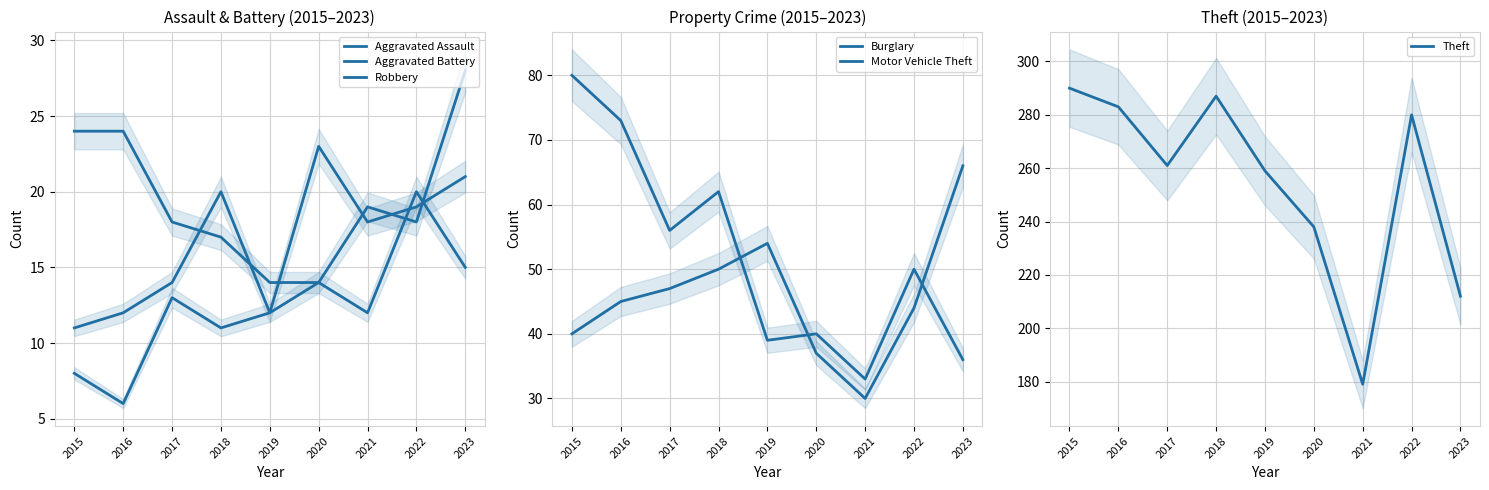

What are all the series names shown in the legend?

Aggravated Assault, Aggravated Battery, Robbery, Burglary, Motor Vehicle Theft, Theft